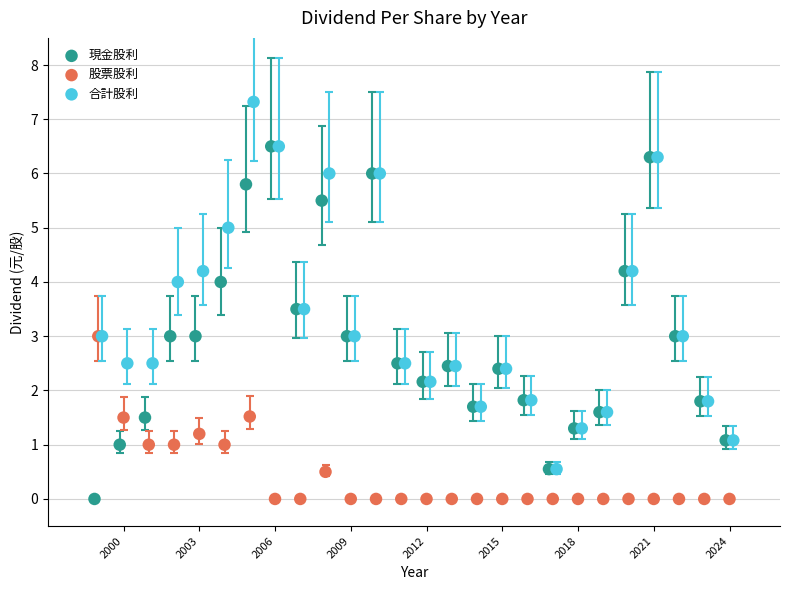

Which series has the widest spread of Y values?

合計股利